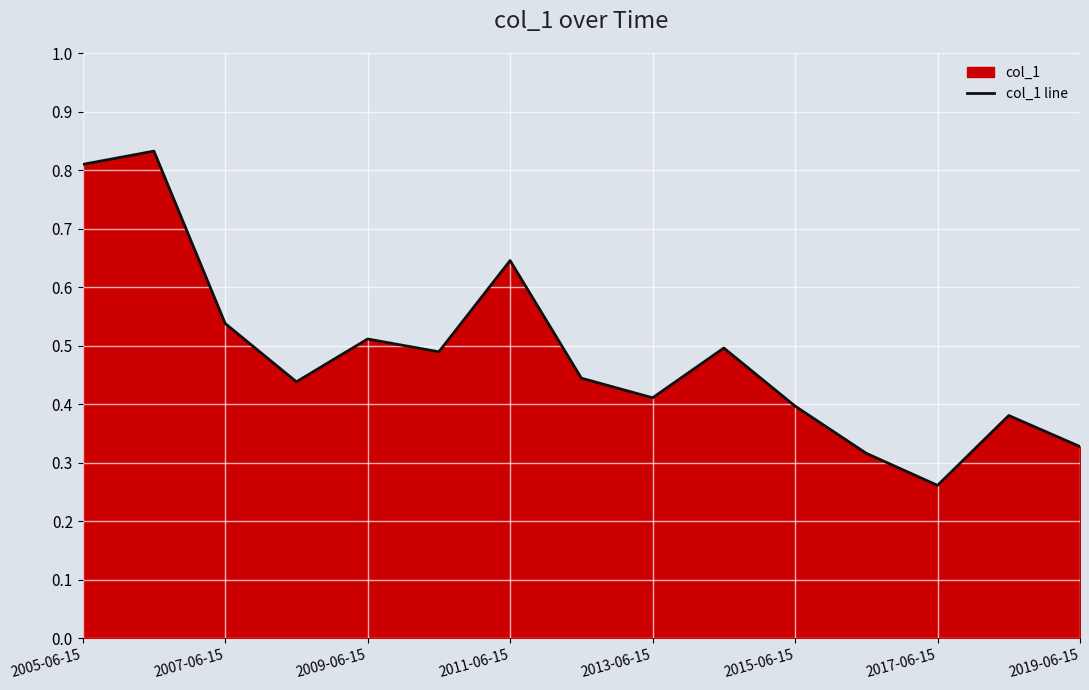

At which label is the value closest to 0?

2017-06-15